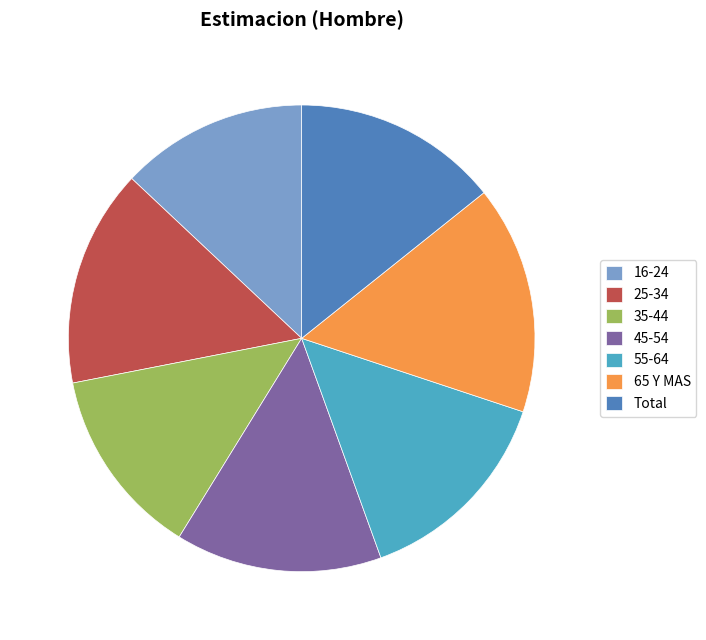

Do 25-34 and 65 Y MAS together represent more than half of the pie?

No